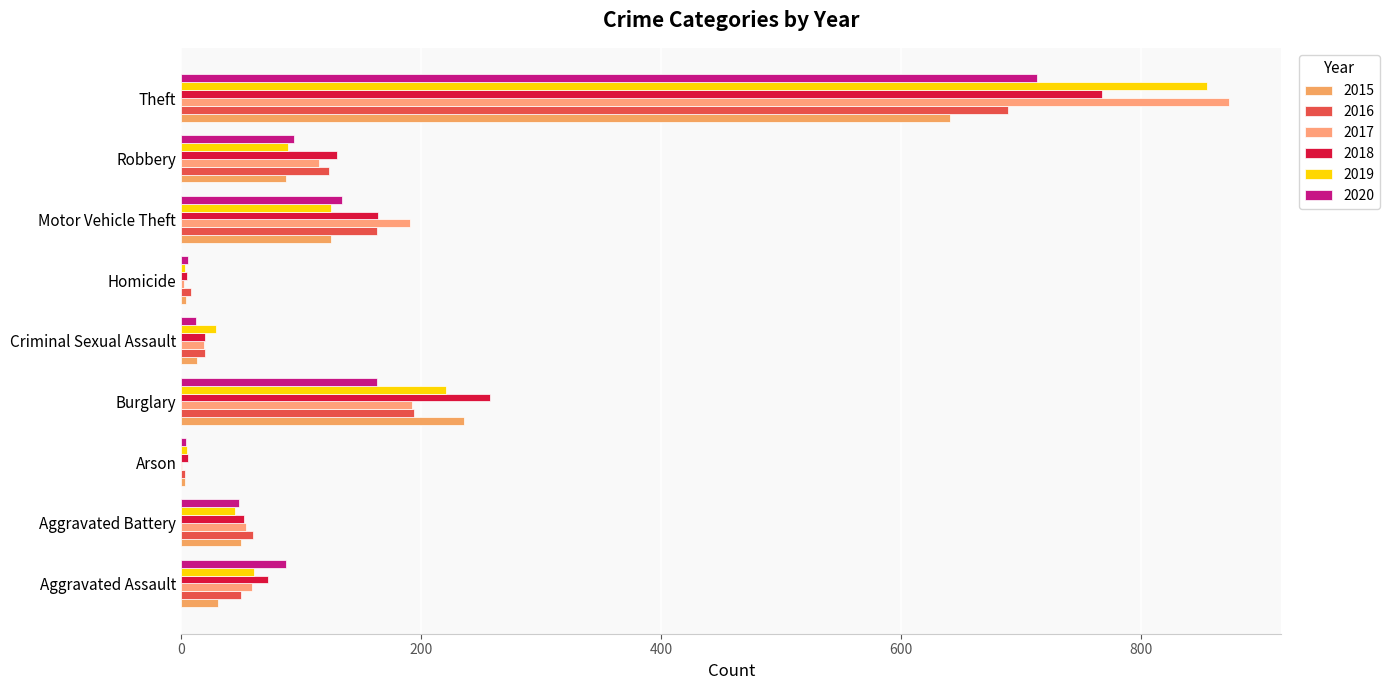

Count the number of data series in this chart.

6